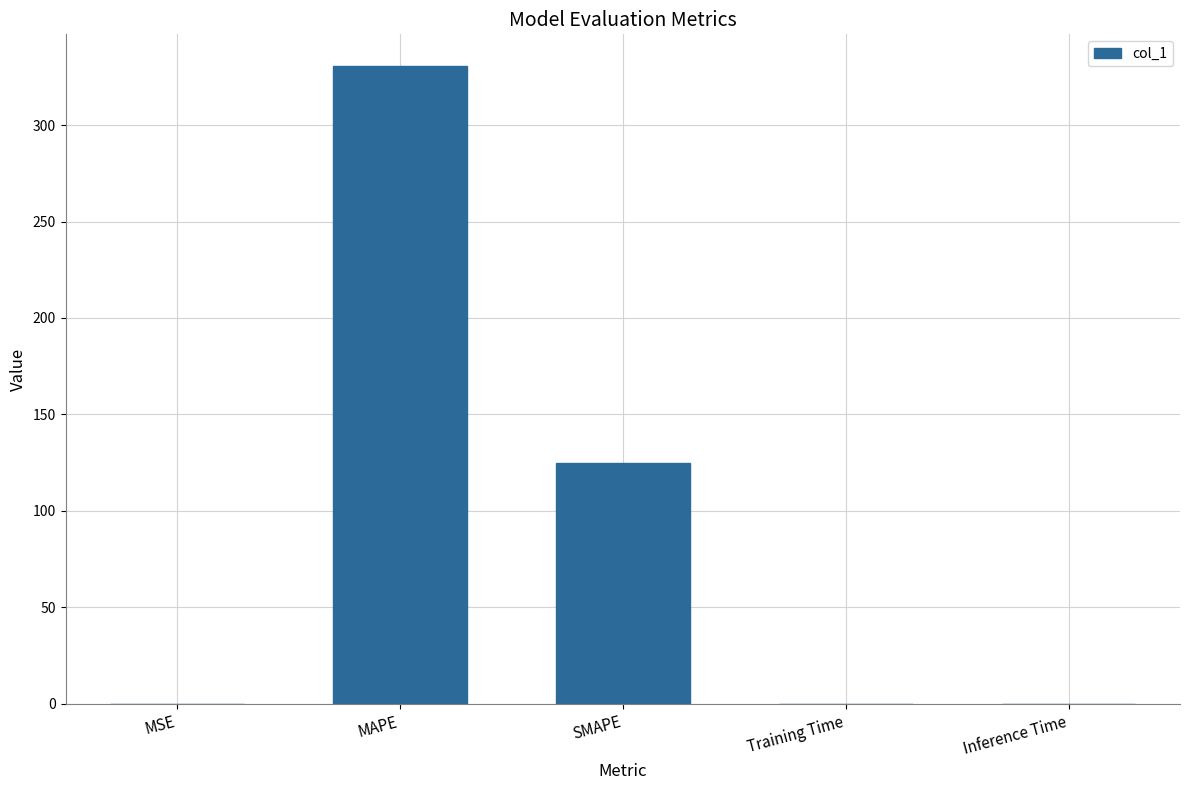

At which category does the chart reach its peak across all series?

MAPE